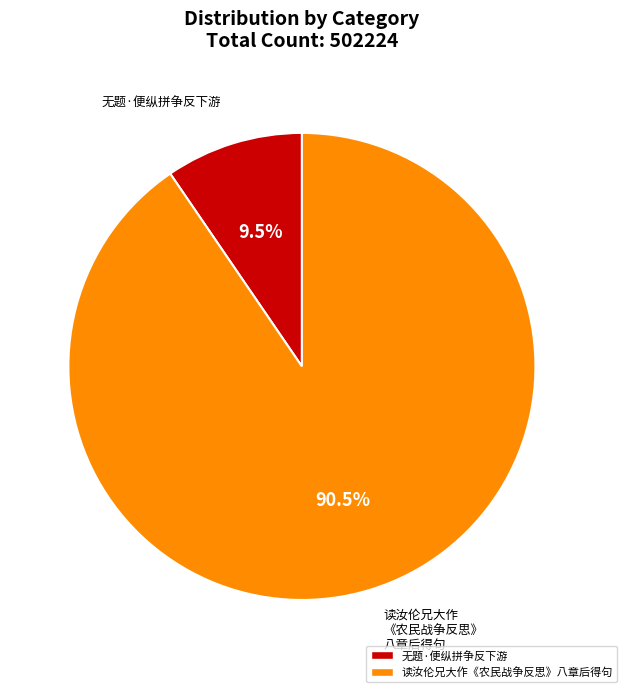

To the nearest percent, what is the difference between the 无题·便纵拼争反下游 and 读汝伦兄大作《农民战争反思》八章后得句 slice percentages?

81%